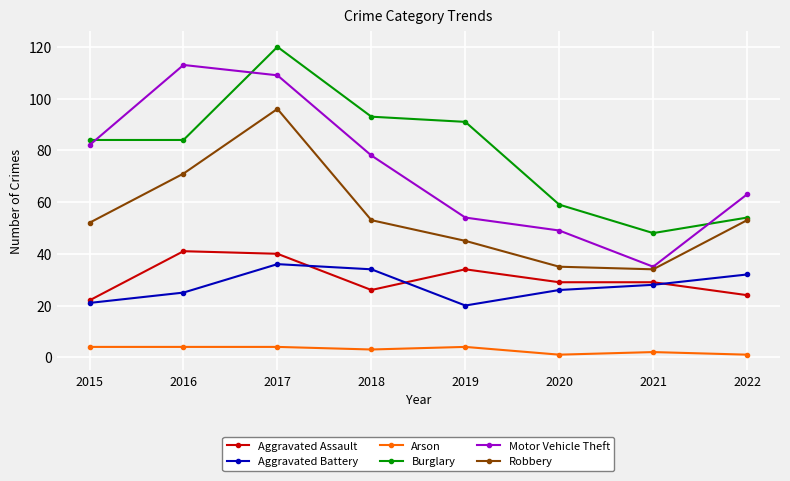

How many lines are shown in the chart?

6